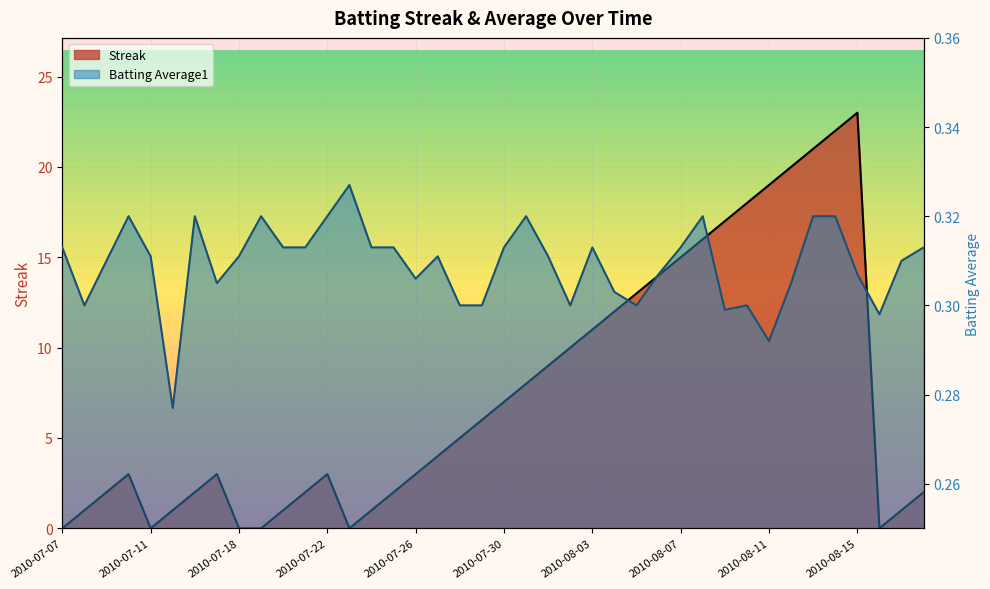

Which category has the highest value in the Batting Average1 series?

2010-07-23